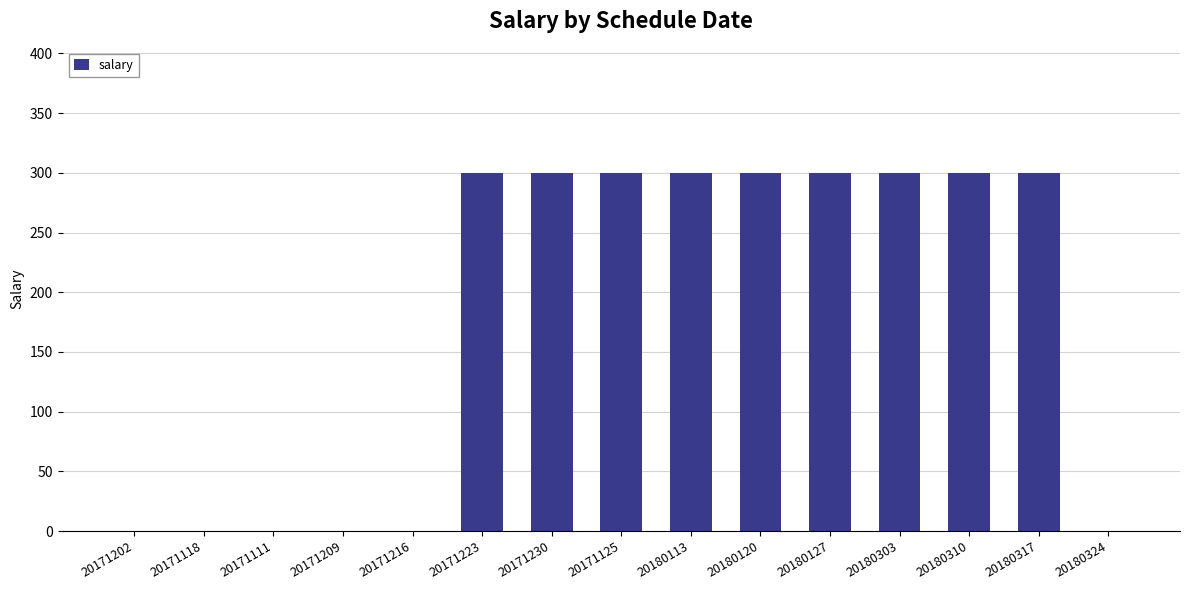

What is the average value?

180